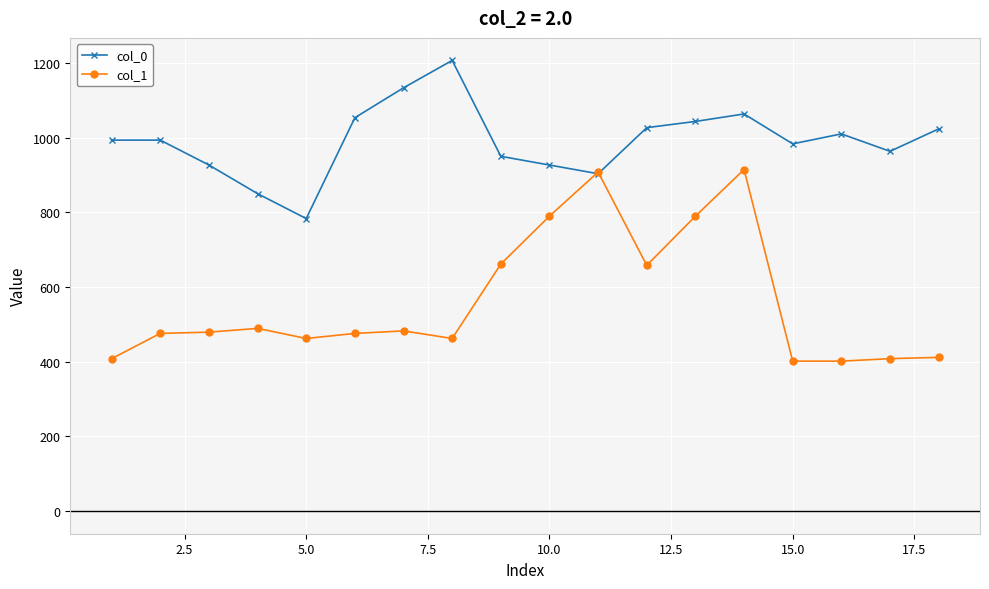

Which series has the largest total across all categories?

col_0